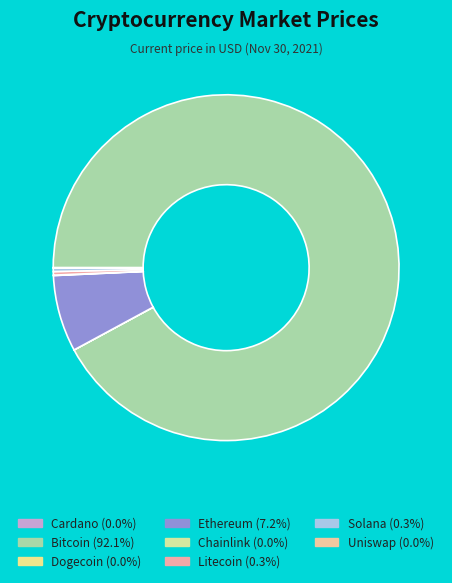

Which category accounts for the majority?

btc